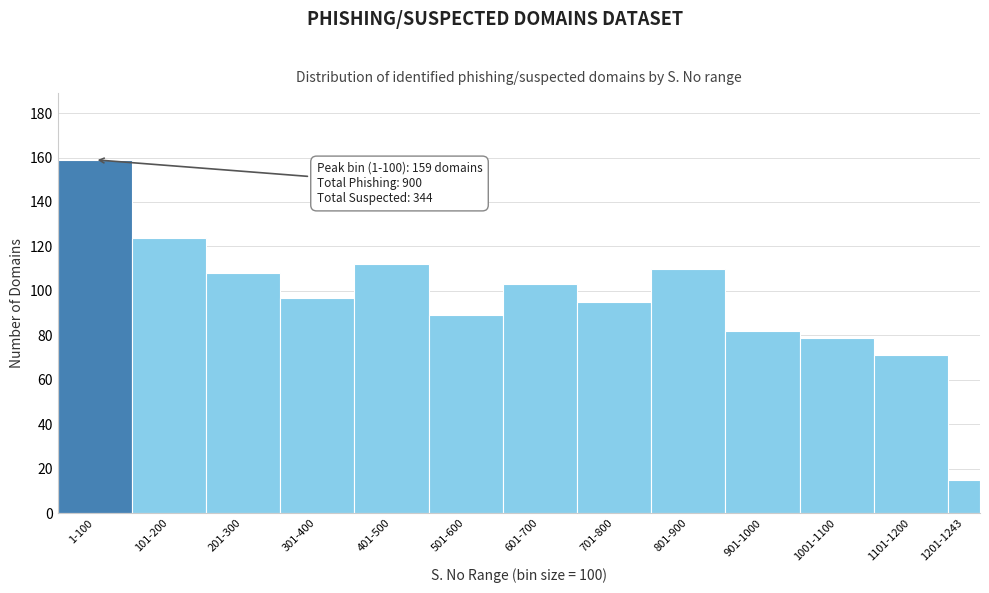

Reading left to right, what are all the values shown in this chart?

159	124	108	97	112	89	103	95	110	82	79	71	15